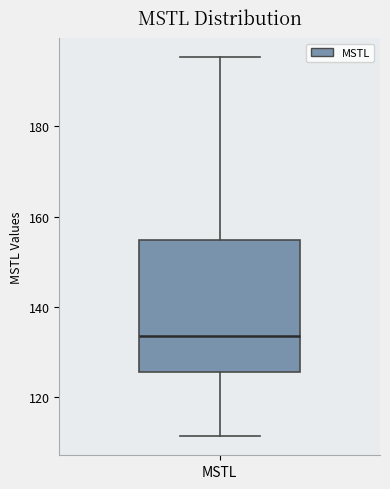

Transcribe this box plot: give where the median line is, the range the box spans, and where the two whiskers end, as read against the y-axis. The values are not printed on the chart, so give them approximately, as read against the axis.

median 134, box 126 to 154, whiskers 112 to 196